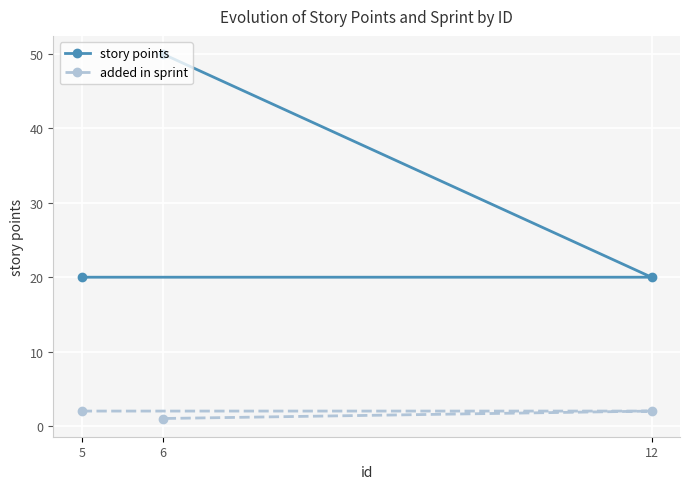

Which series has the largest range (max minus min)?

story points